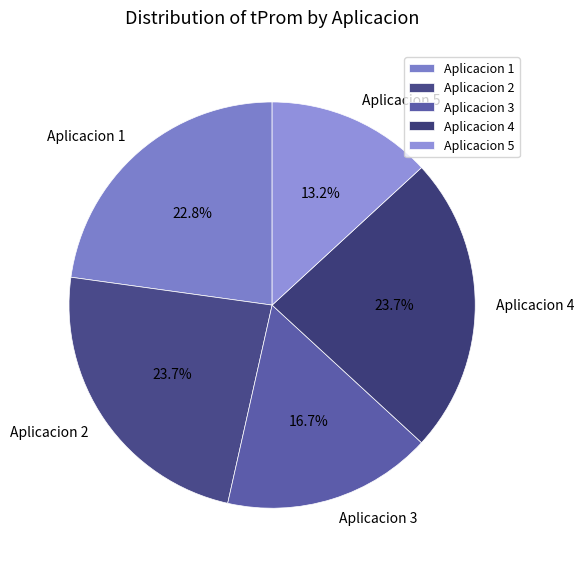

How many segments does this pie chart have?

5